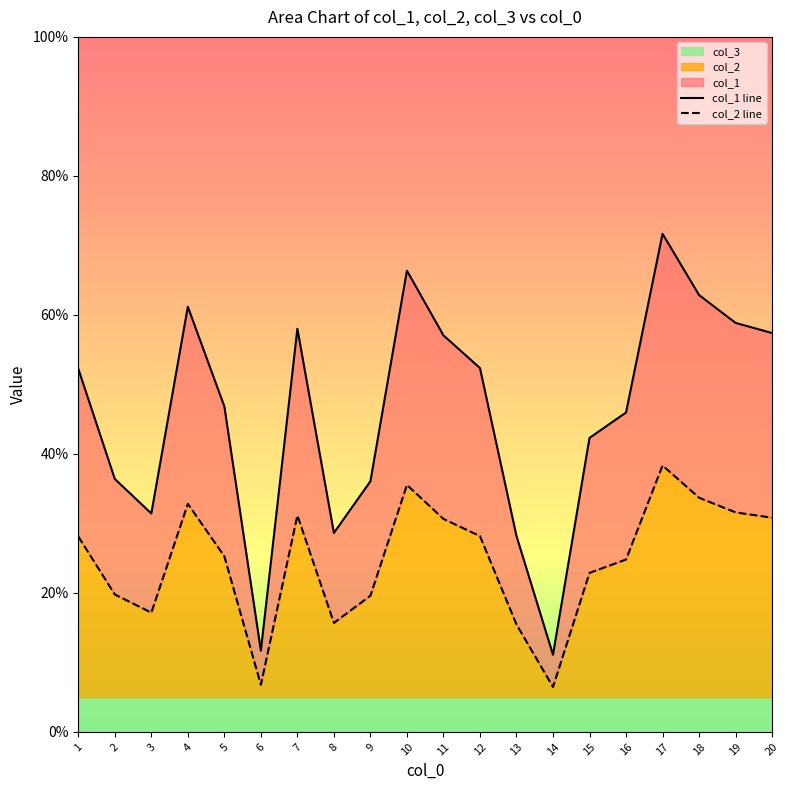

How many interior local peaks does the col_1 line series have?

4